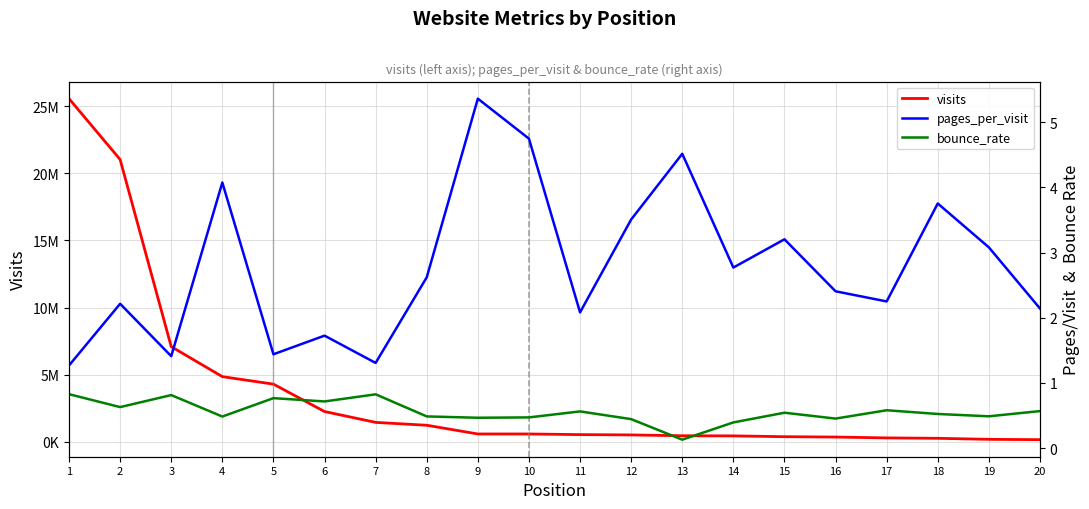

The value of visits at 16 is 352332.0. True or false?

True